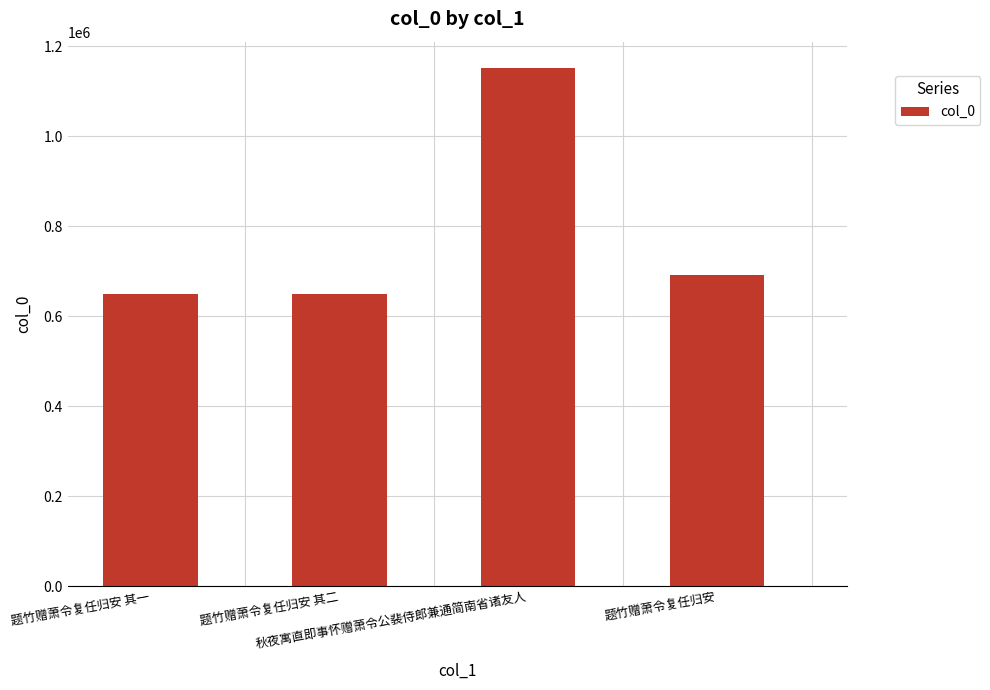

What is the change in value from 秋夜寓直即事怀赠萧令公裴侍郎兼通简南省诸友人 to 题竹赠萧令复任归安?

-459582